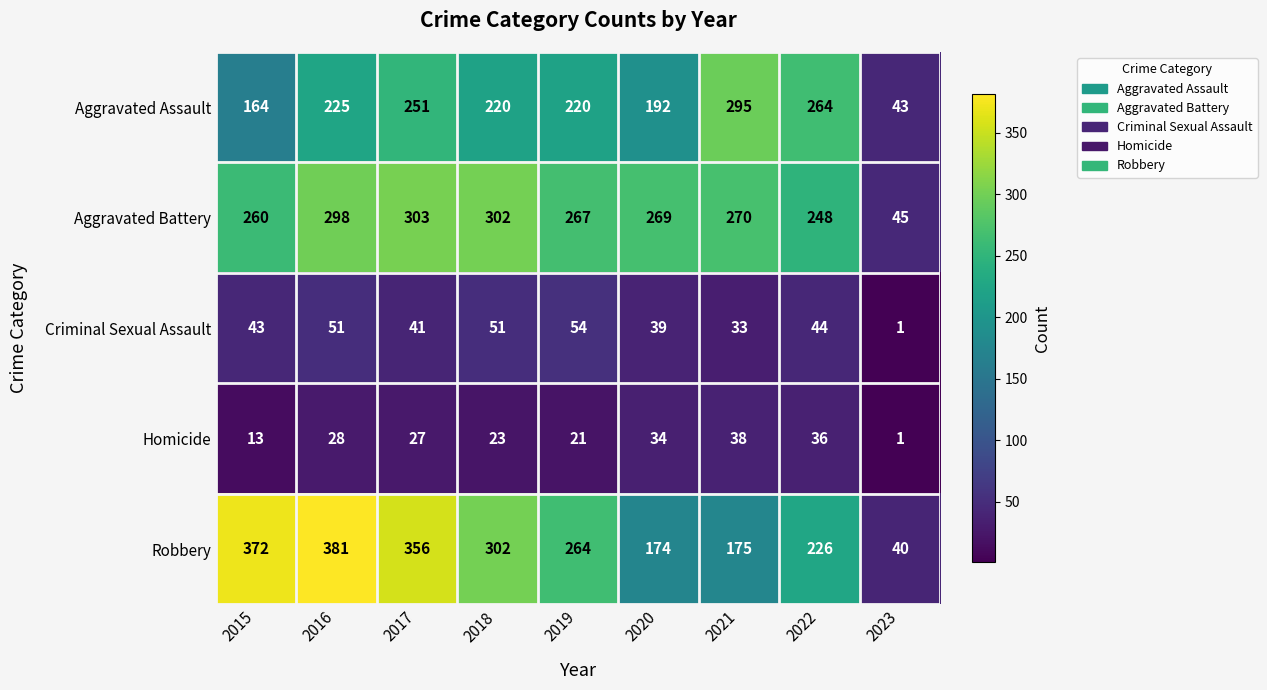

At which category is the sum across all series the highest?

2016